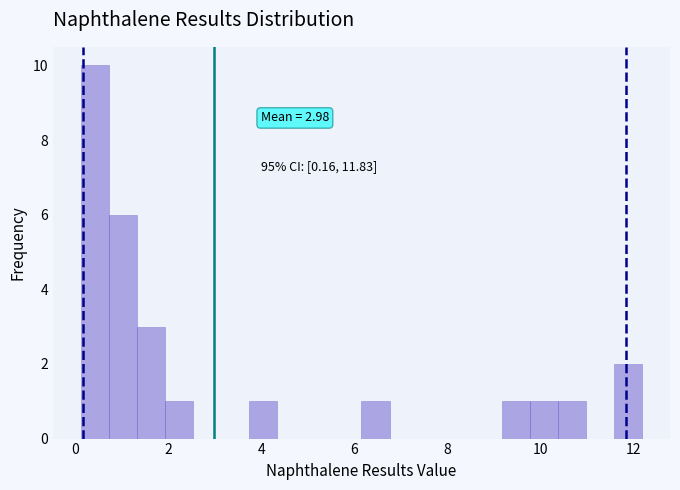

Read against the x-axis, roughly where is the centre of the tallest bar?

0.4